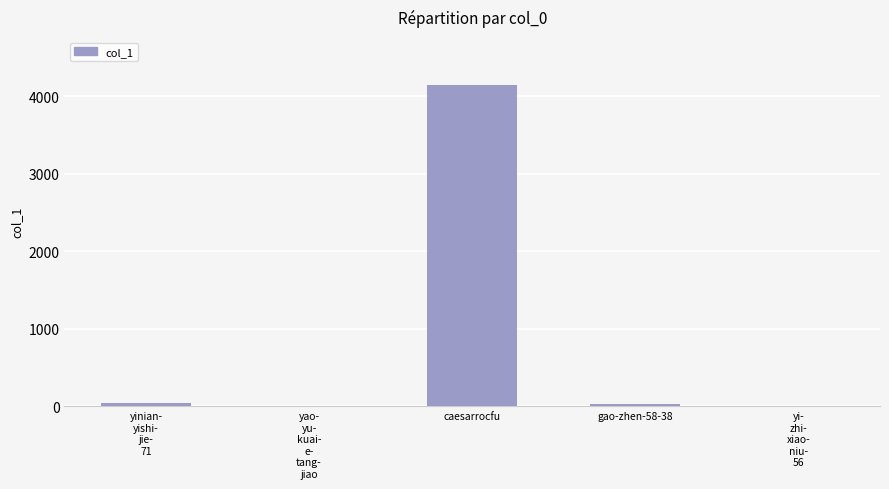

What is the change in value from yinian-
yishi-
jie-
71 to yao-
yu-
kuai-
e-
tang-
jiao?

-44